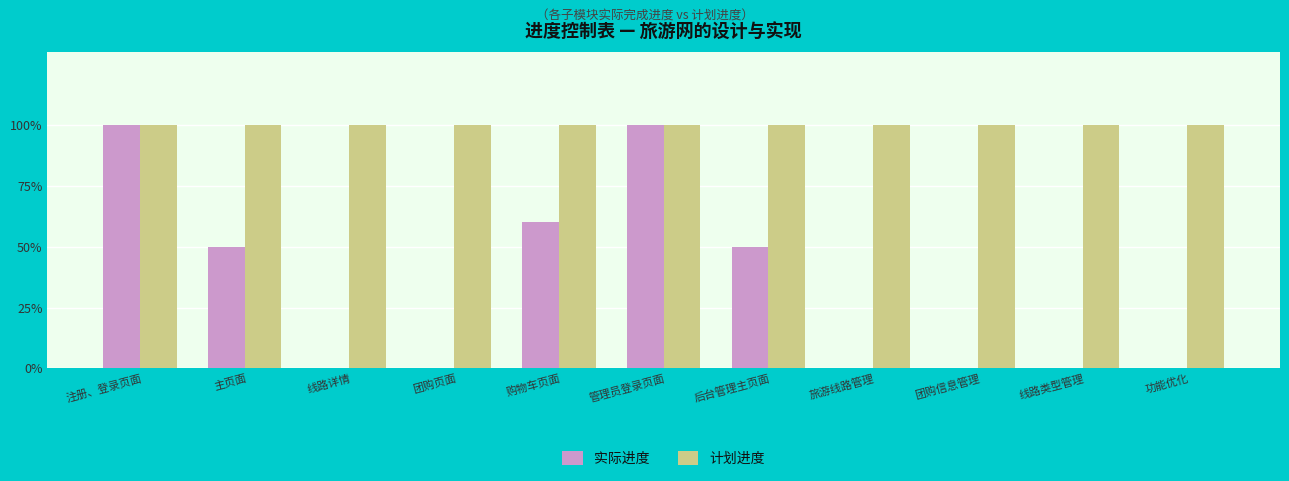

Does the chart contain stacked bars?

No